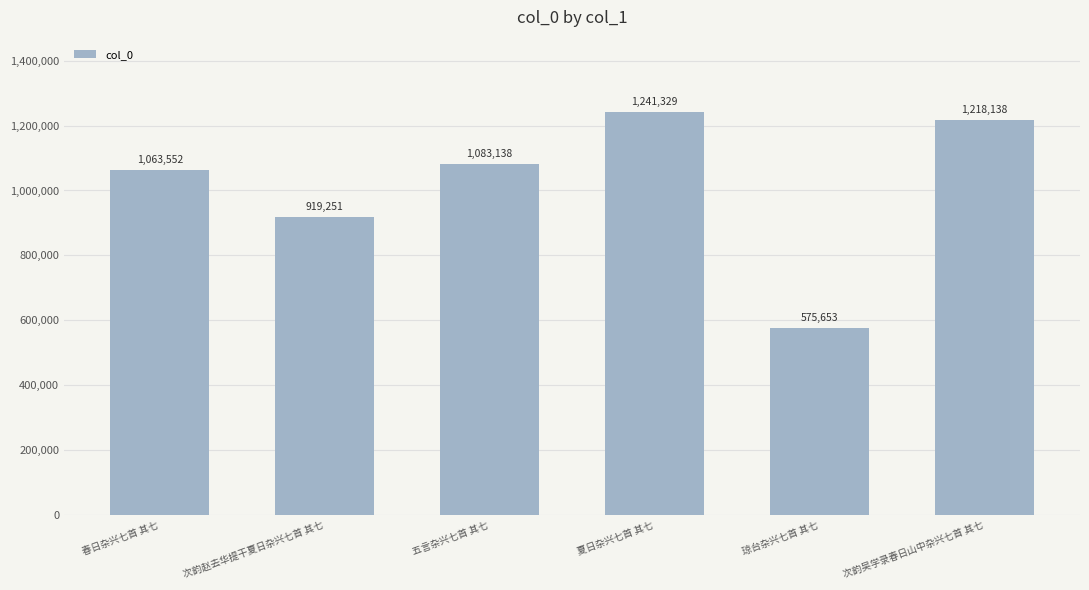

Where is the data nearest to the value 908491?

次韵赵去华提干夏日杂兴七首 其七